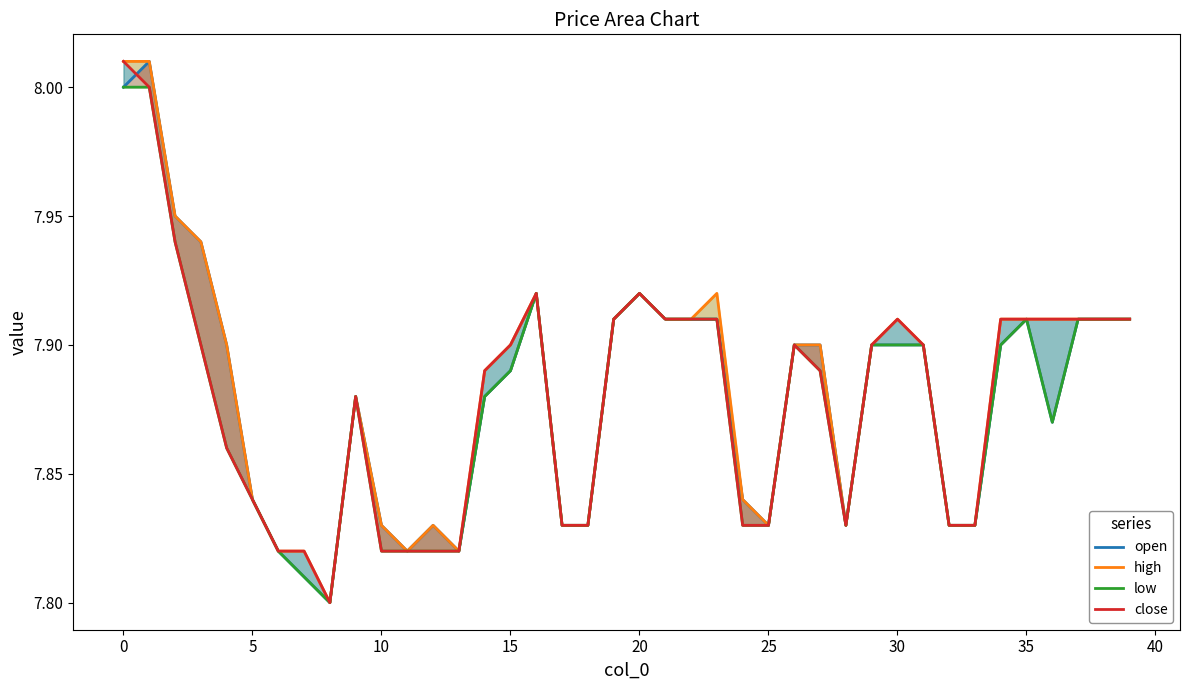

True or false: open has a value of 12.1 at 16.

False